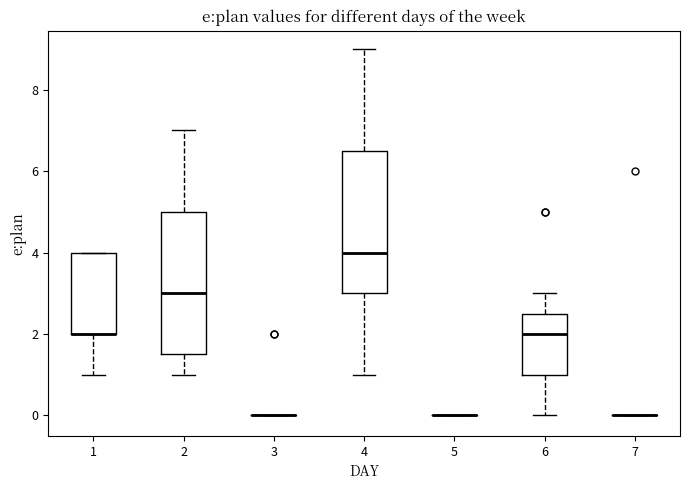

Where is the lower edge of the box at x = 2 on the y-axis? The values are not printed on the chart, so give them approximately, as read against the axis.

1.6